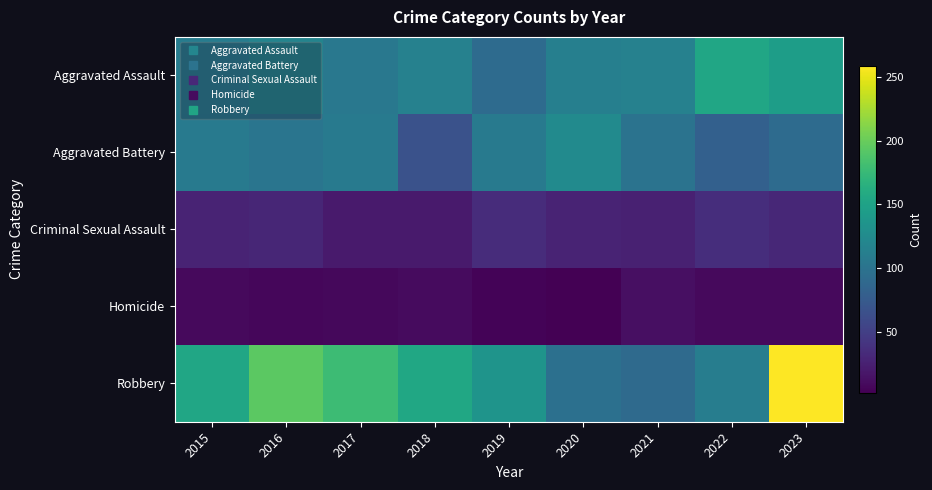

Reading left to right, what are all the values shown in this chart?

Aggravated Assault: 2015=110	2016=118	2017=105	2018=115	2019=92	2020=113	2021=115	2022=154	2023=145
Aggravated Battery: 2015=108	2016=102	2017=108	2018=67	2019=108	2020=125	2021=100	2022=81	2023=92
Criminal Sexual Assault: 2015=28	2016=30	2017=21	2018=21	2019=35	2020=28	2021=26	2022=36	2023=31
Homicide: 2015=9	2016=7	2017=8	2018=10	2019=5	2020=2	2021=13	2022=9	2023=9
Robbery: 2015=154	2016=194	2017=178	2018=155	2019=135	2020=97	2021=91	2022=111	2023=259